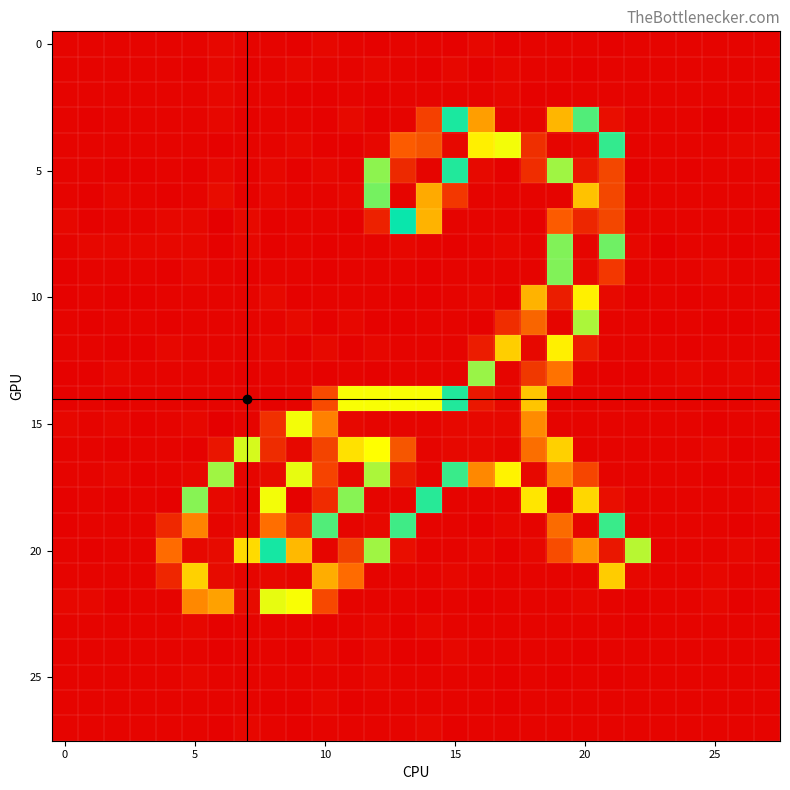

What is the maximum value shown in the chart?

255.2